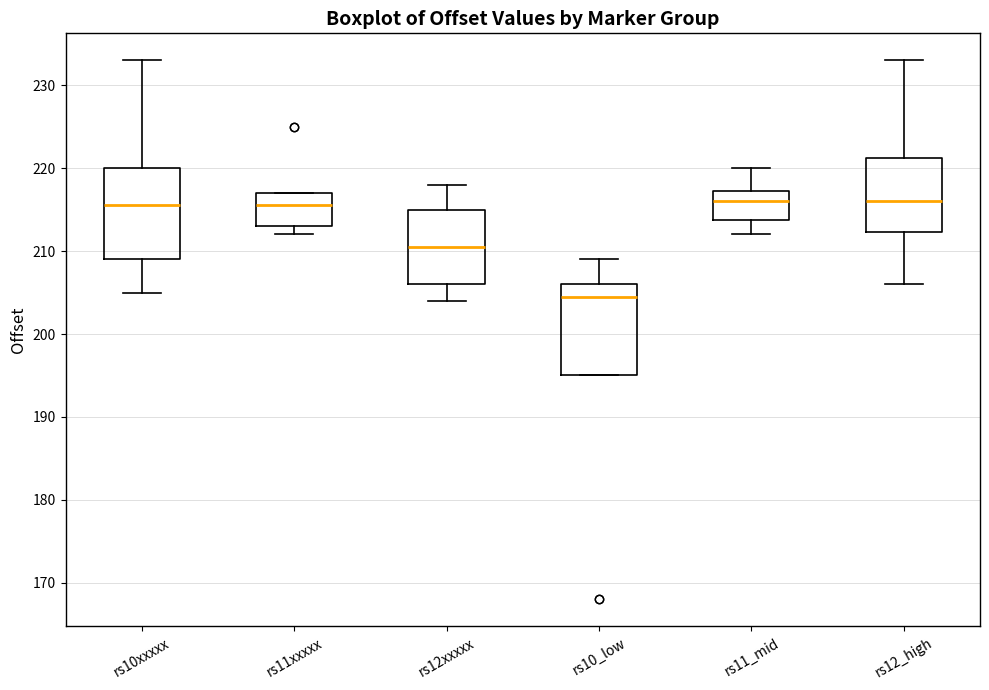

Where is the lower edge of the box for rs11xxxxx on the y-axis? The values are not printed on the chart, so give them approximately, as read against the axis.

213